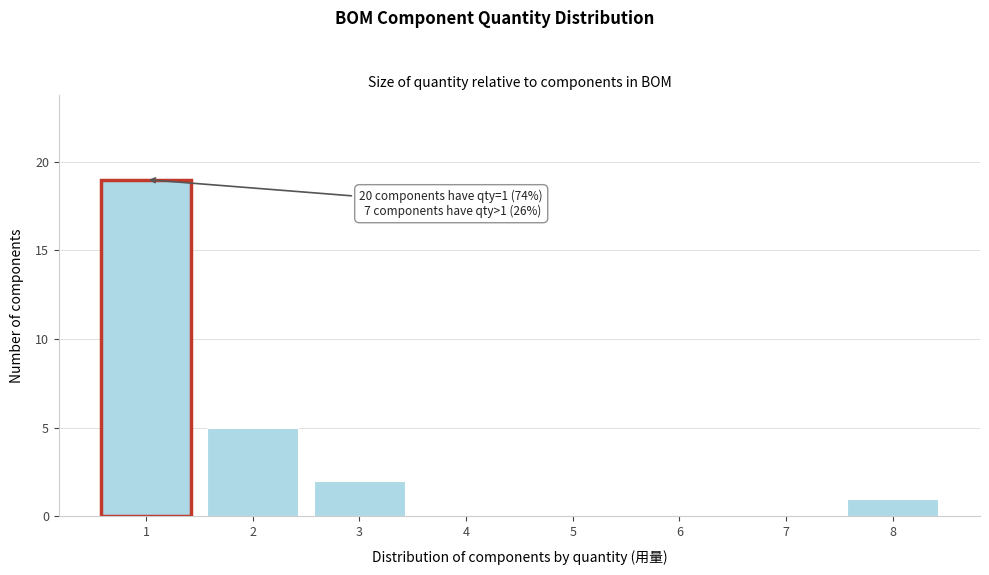

Reading left to right, extract all data points from this chart.

1=19	2=5	3=2	4=0	5=0	6=0	7=0	8=1